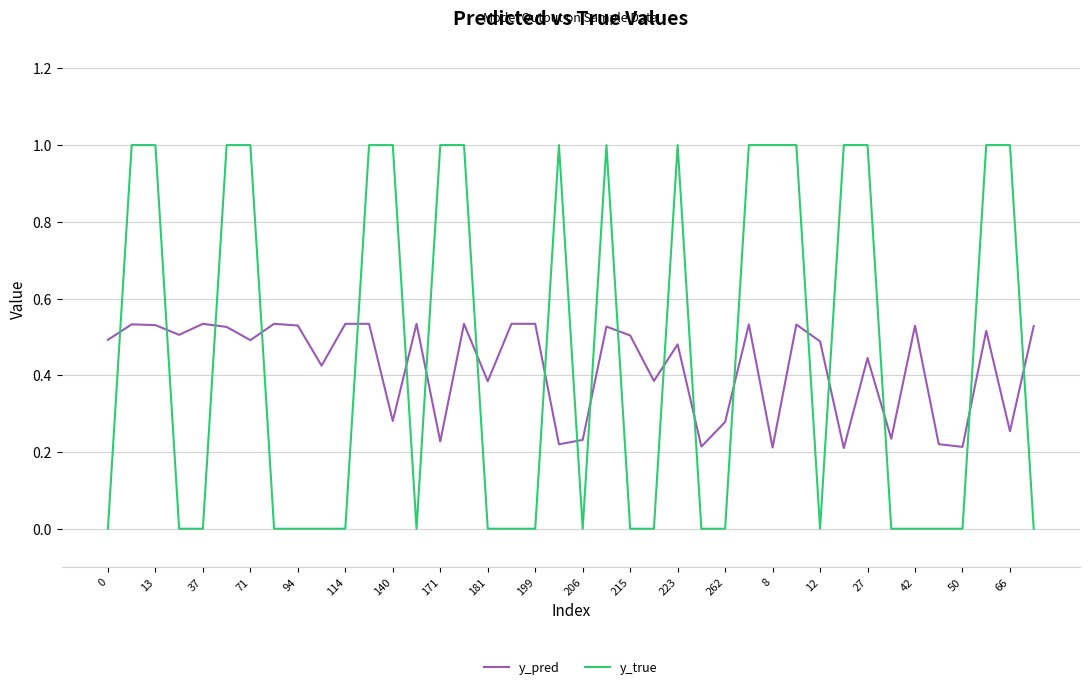

Does the chart display data point markers on the line(s)?

No